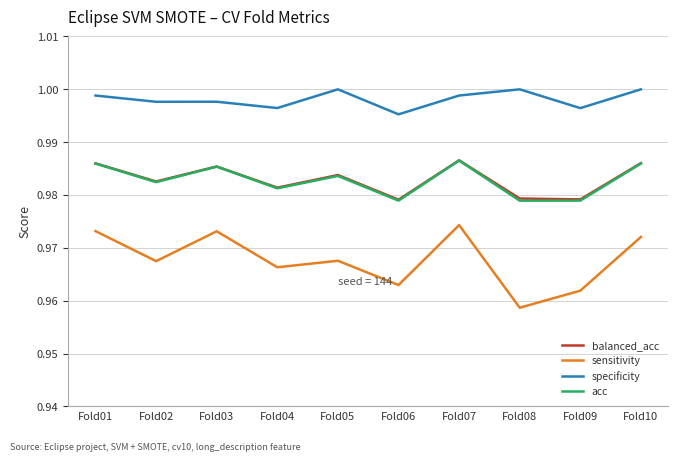

Is the value of balanced_acc at Fold01 greater than the value of acc at Fold08?

Yes